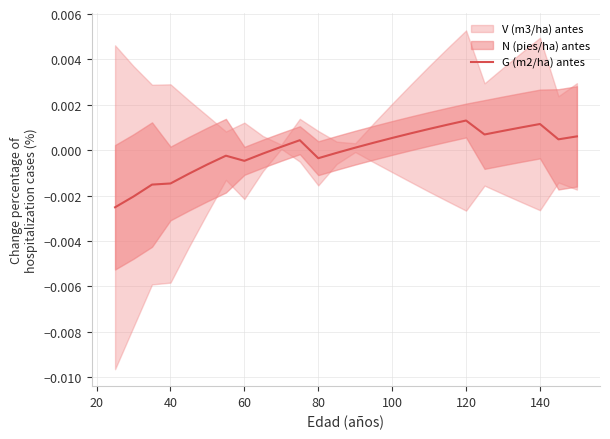

What is the label of the 20th point from the right?

120